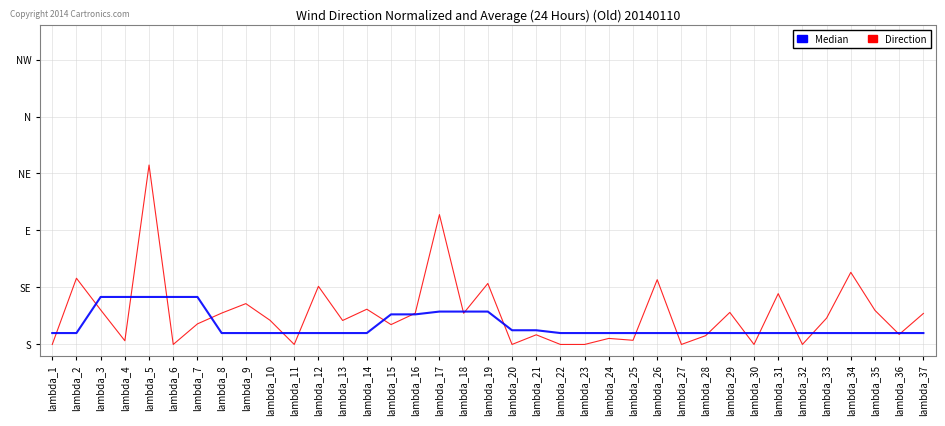

What value does the Median series have at lambda_5?

0.4